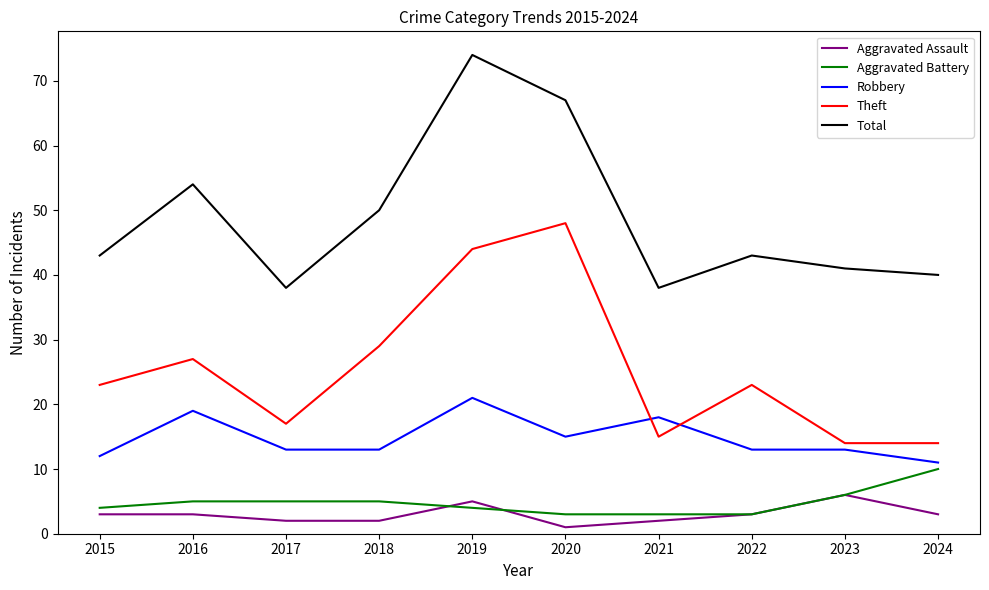

True or false: Theft and Total intersect in this chart.

False